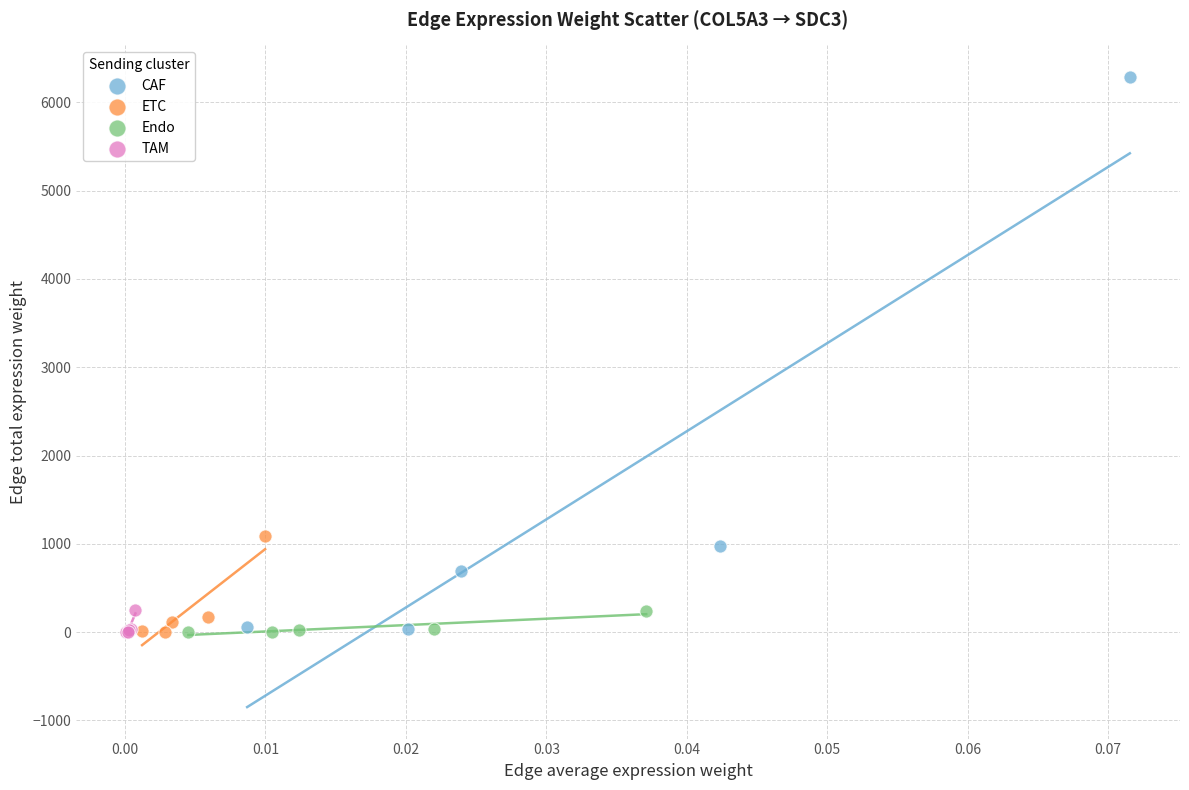

Which series has the widest spread of Y values?

CAF